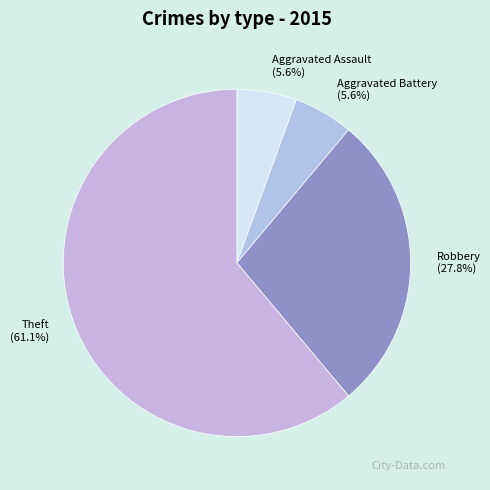

What portion of the pie excludes Aggravated Assault?

94.4%